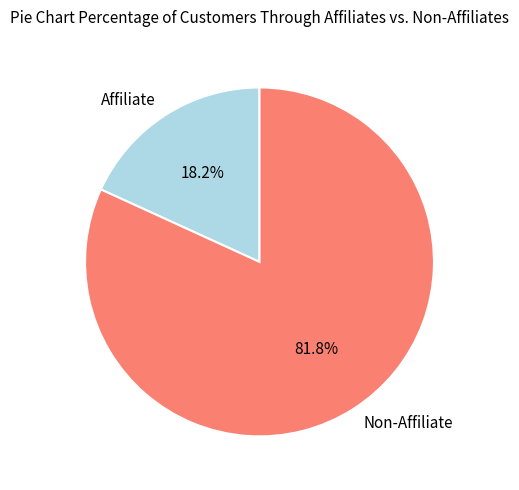

Which category has the smallest portion of the pie?

Affiliate